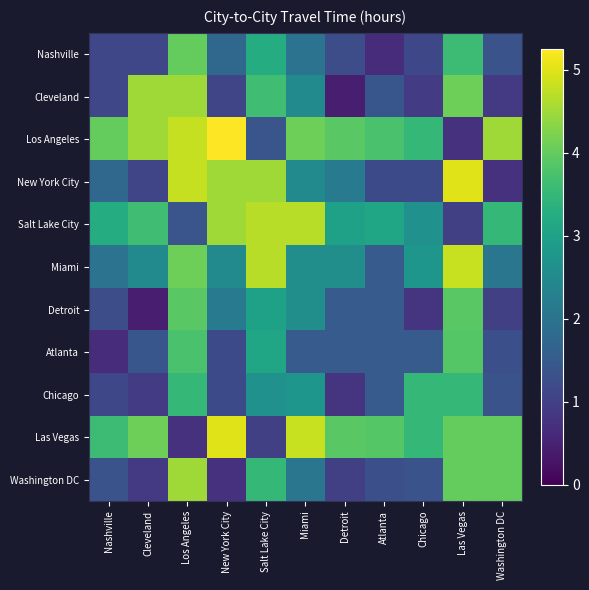

At which category is the sum across all series the highest?

Los Angeles